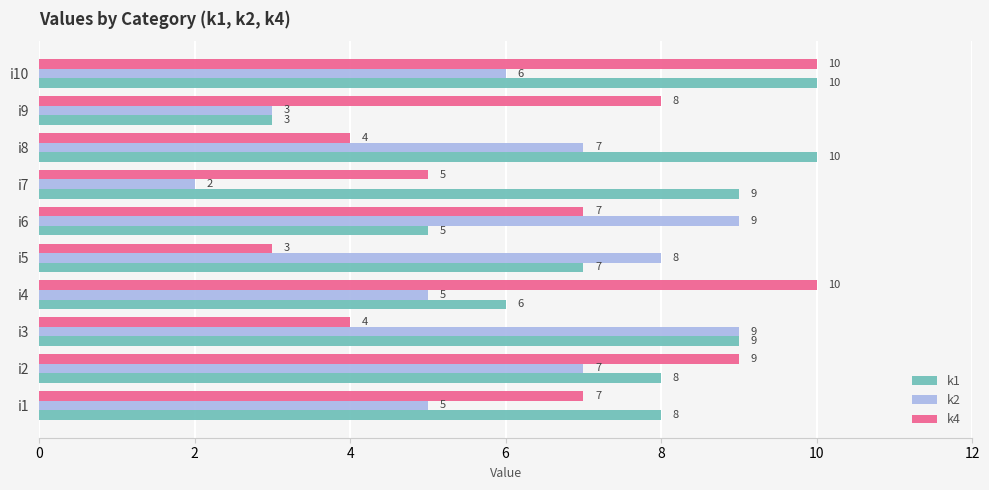

Count the k1 values in the range 6 to 9.

6